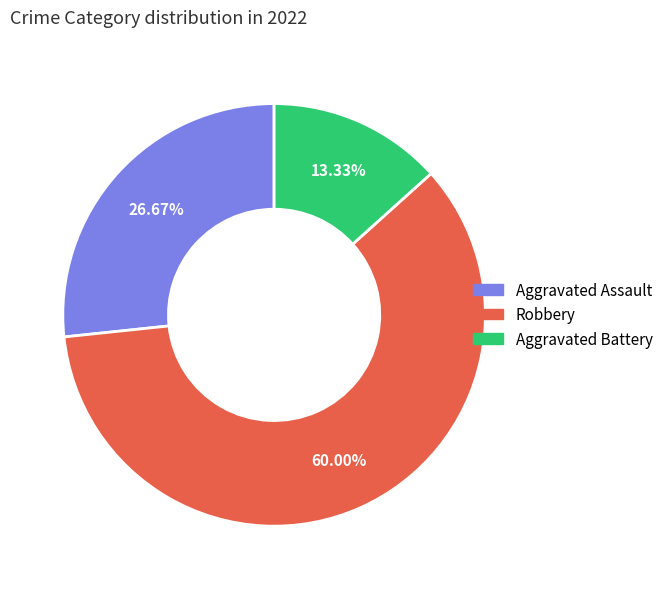

Is there a majority slice in this chart?

Yes